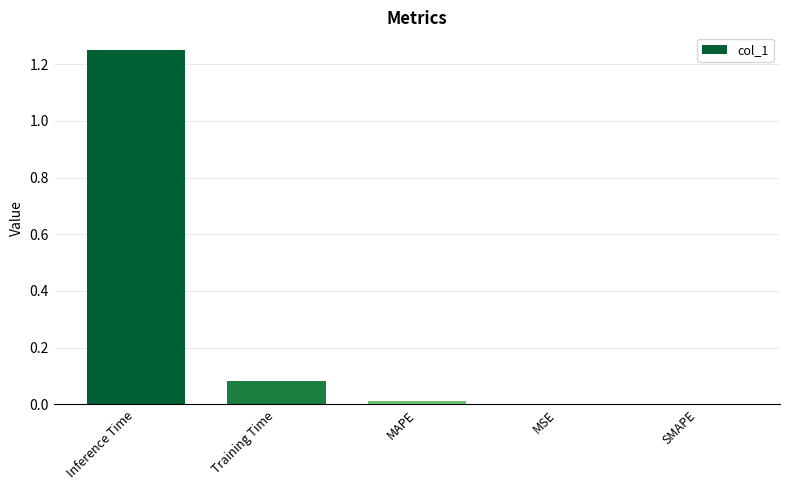

Which has a higher value, MSE or MAPE?

MAPE